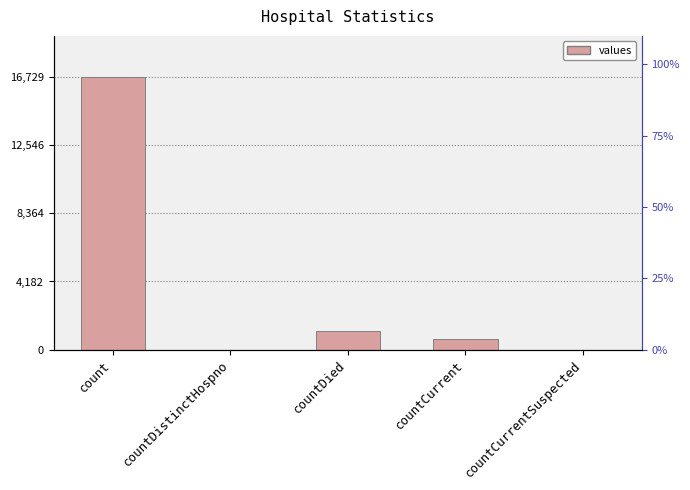

Which label corresponds to the largest value in the chart?

count